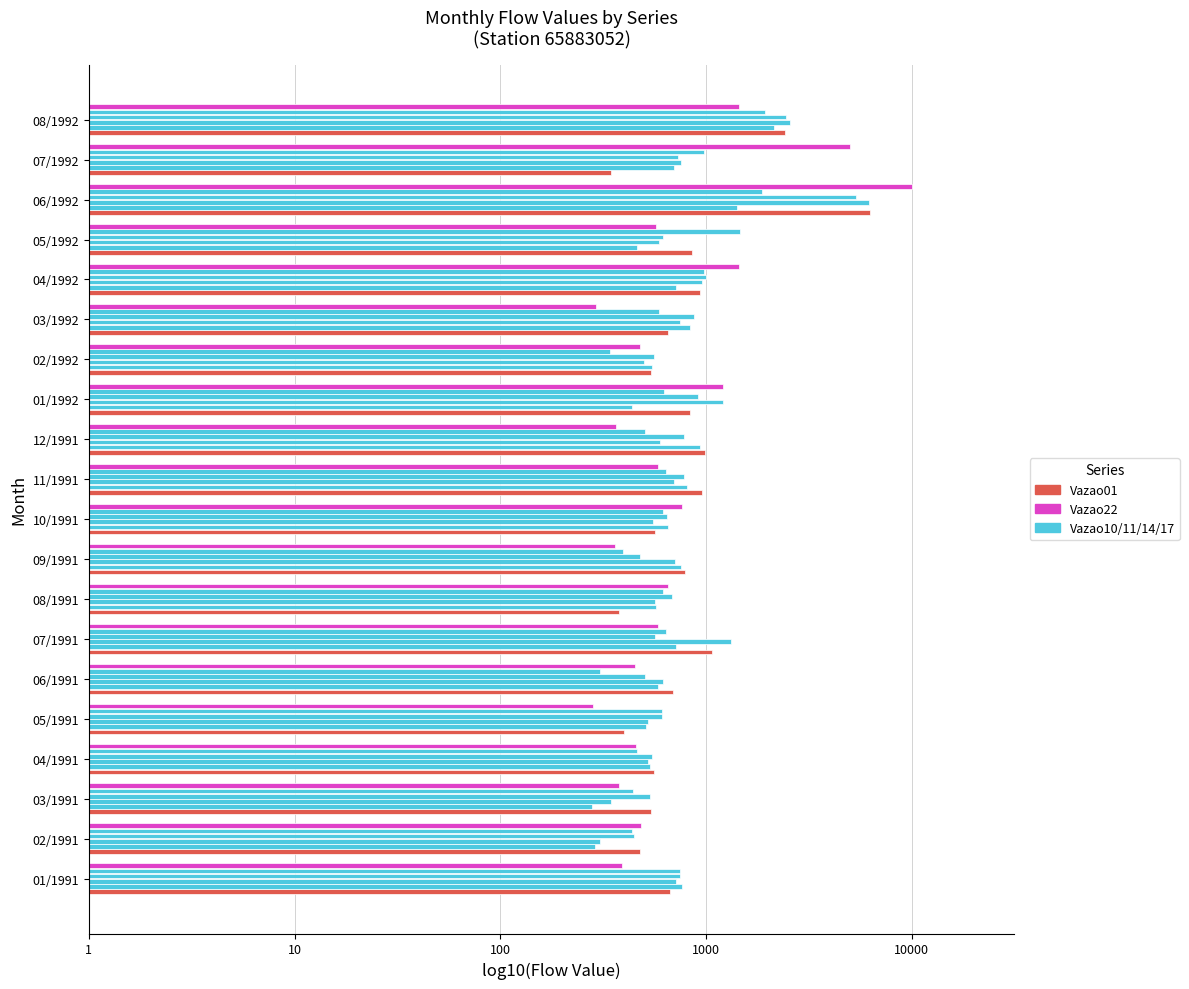

What is the smallest value displayed?

2.4